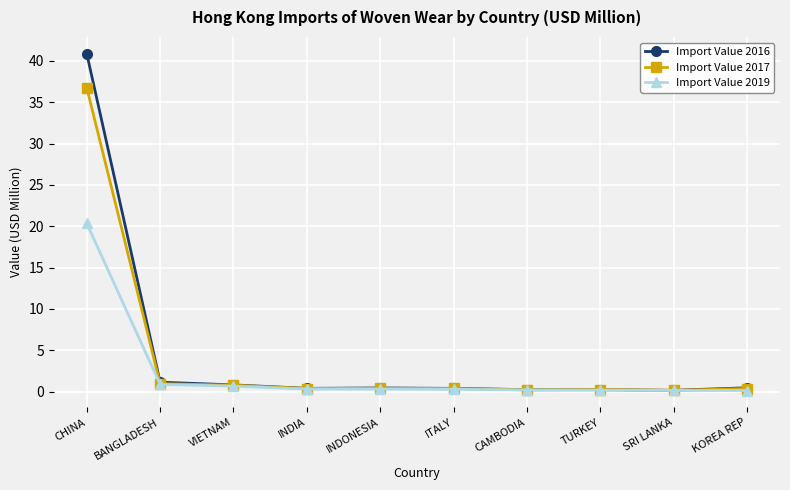

True or false: Import Value 2017 has a value of 1.0 at BANGLADESH.

True